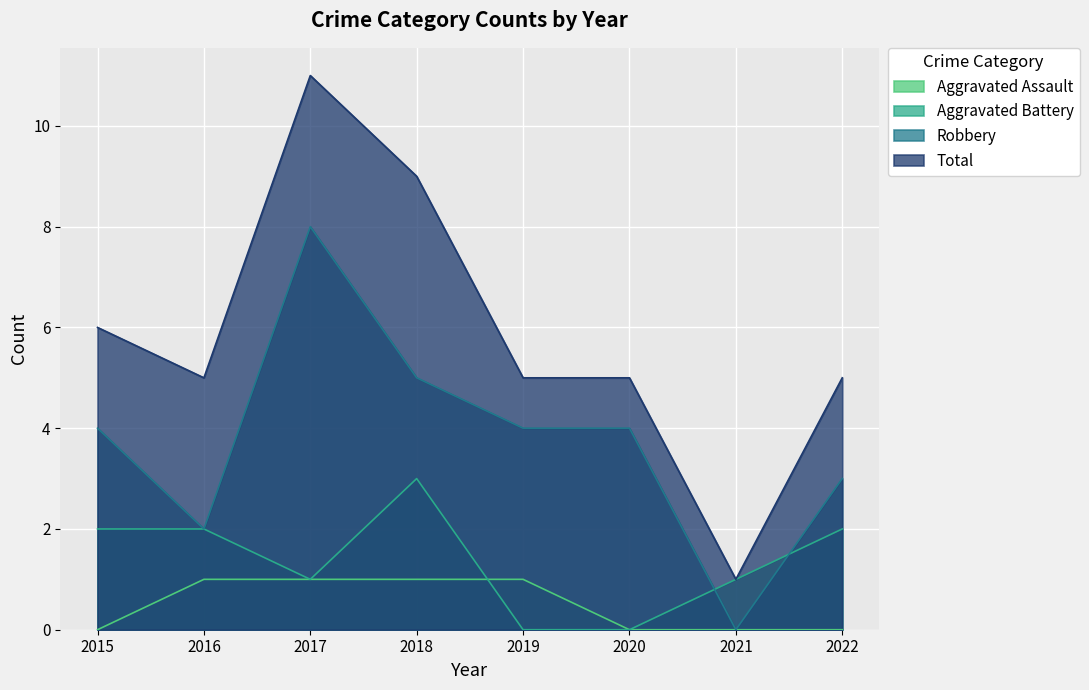

Reading right to left, what are all the values shown in this chart?

Aggravated Assault: 0	0	0	1	1	1	1	0
Aggravated Battery: 2	1	0	0	3	1	2	2
Robbery: 3	0	4	4	5	8	2	4
Total: 5	1	5	5	9	11	5	6